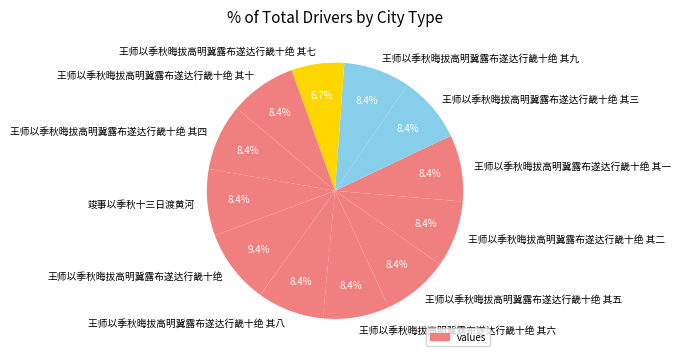

What is the ratio of the value at 王师以季秋晦拔高明冀露布遂达行畿十绝 其八 to the value at 王师以季秋晦拔高明冀露布遂达行畿十绝 其六?

1.0